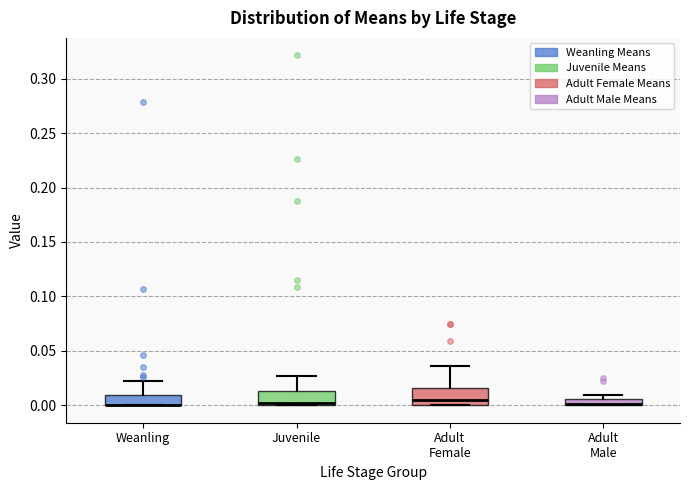

Where is the upper edge of the box for Adult Male on the y-axis? The values are not printed on the chart, so give them approximately, as read against the axis.

0.005